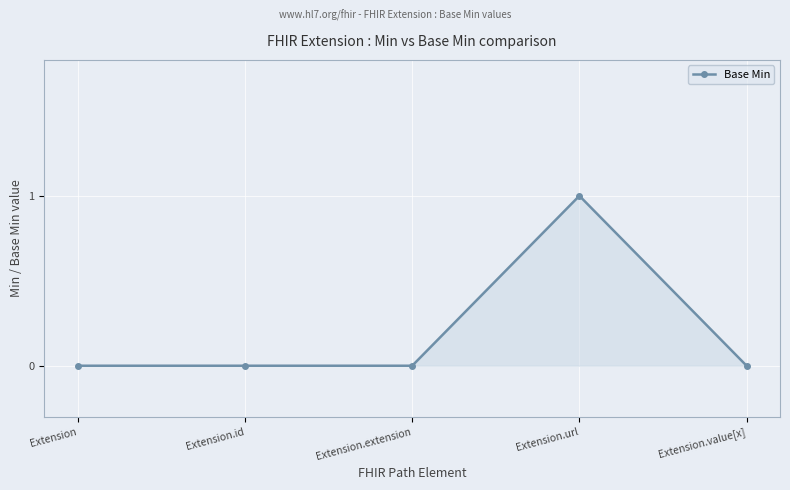

Between Extension.url and Extension.value[x], which is larger?

Extension.url